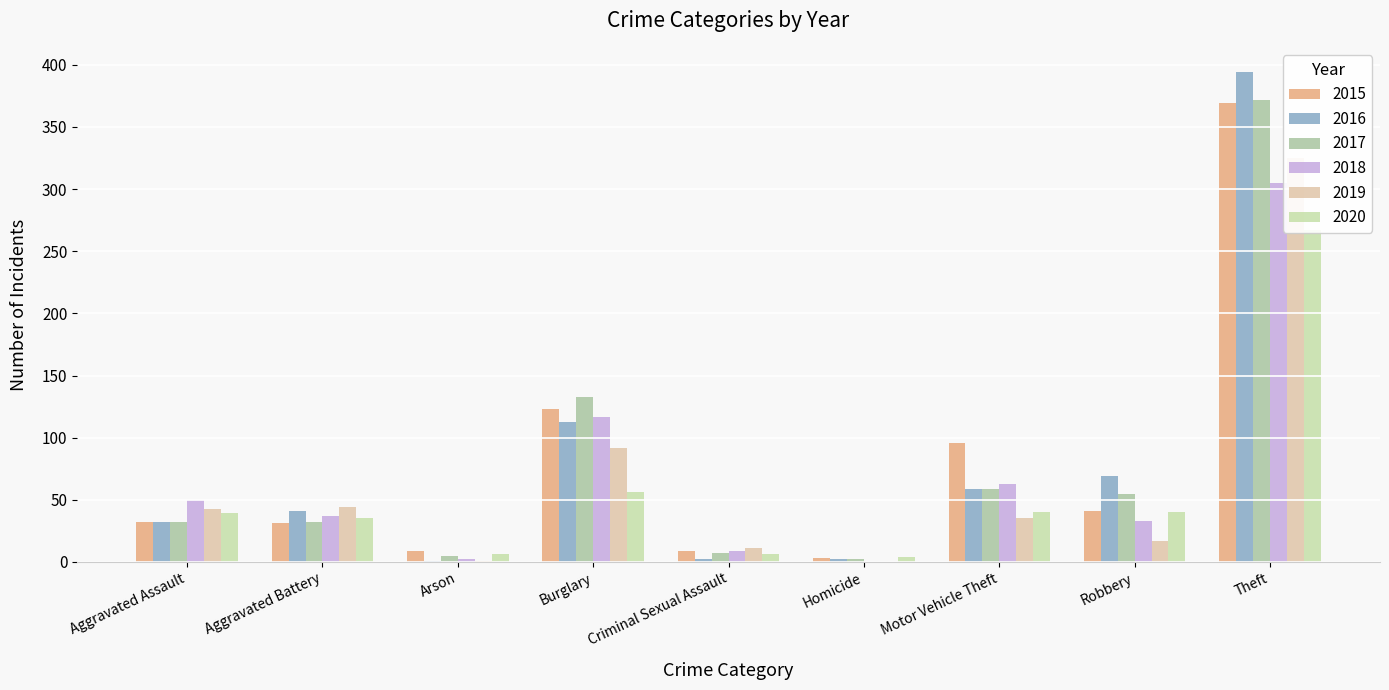

True or false: 2015 has a value of 18 at Robbery.

False